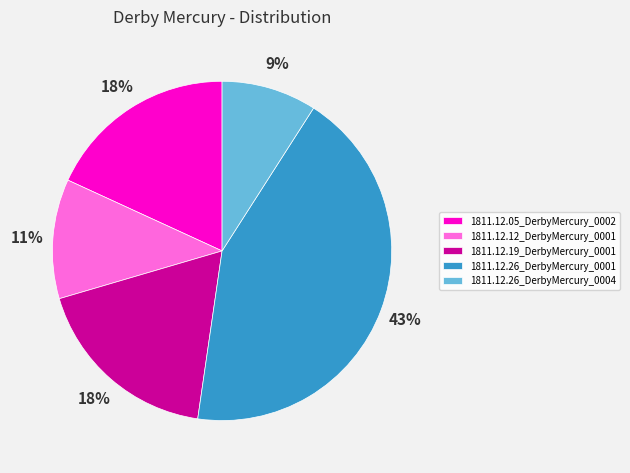

Do 1811.12.26_DerbyMercury_0001 and 1811.12.12_DerbyMercury_0001 together represent more than half of the pie?

Yes